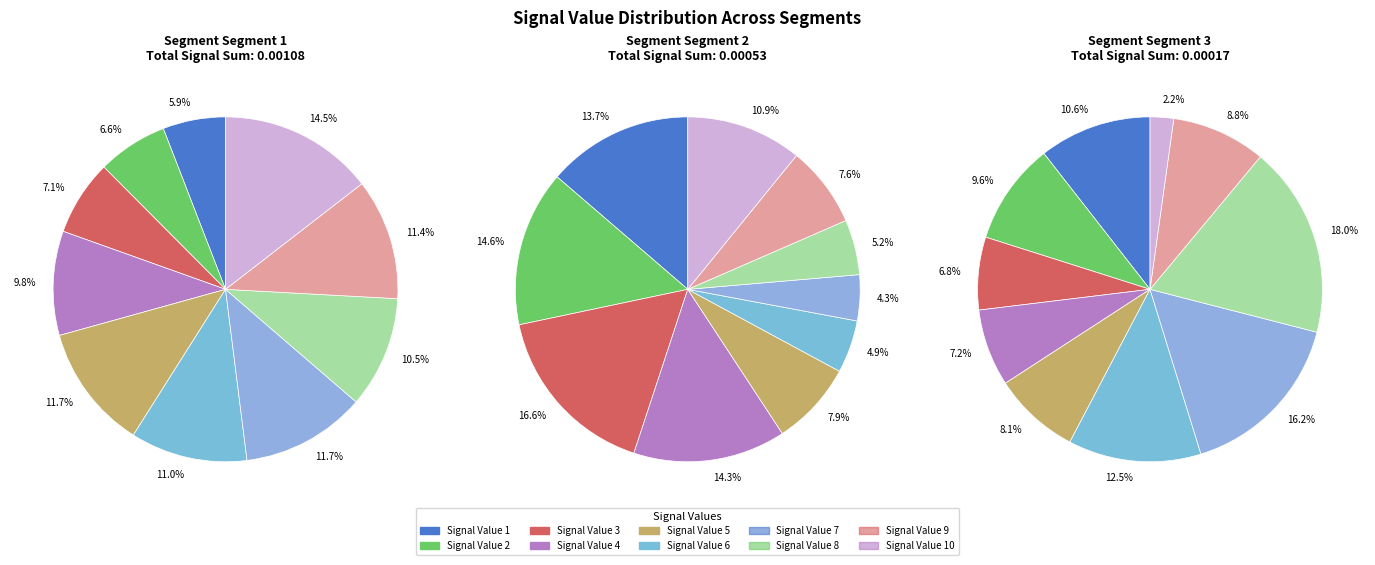

Which series has the largest range (max minus min)?

signal segment 1